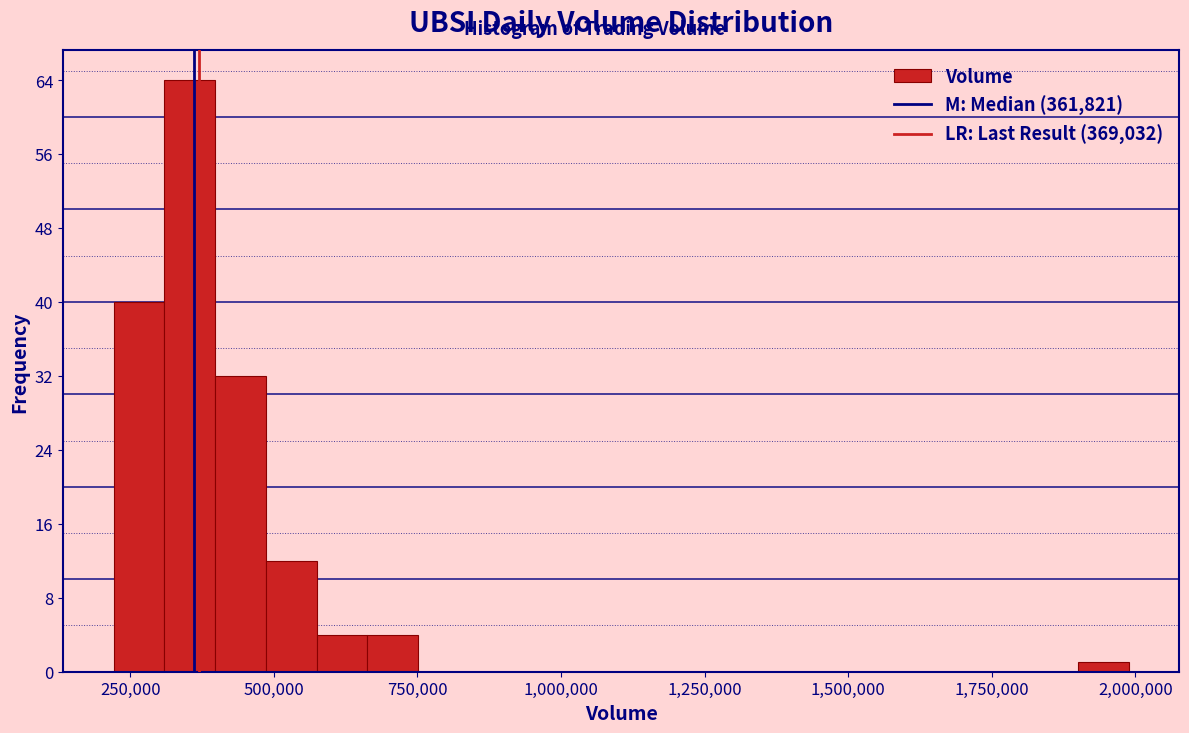

Around what value on the x-axis is the tallest bar? Give the approximate position of its centre, as read against the axis.

350000